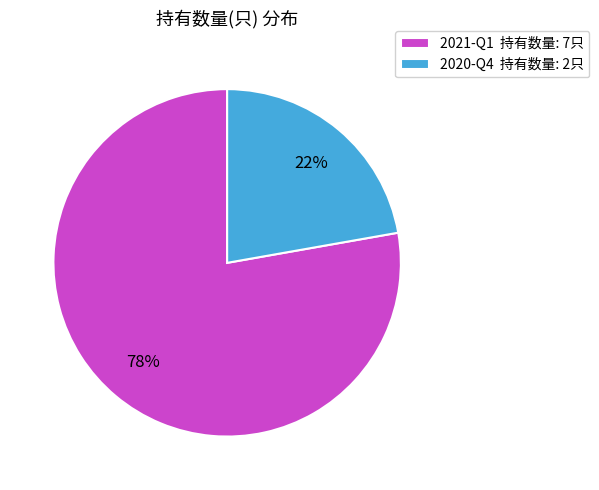

Which category has the smallest portion of the pie?

2020-Q4